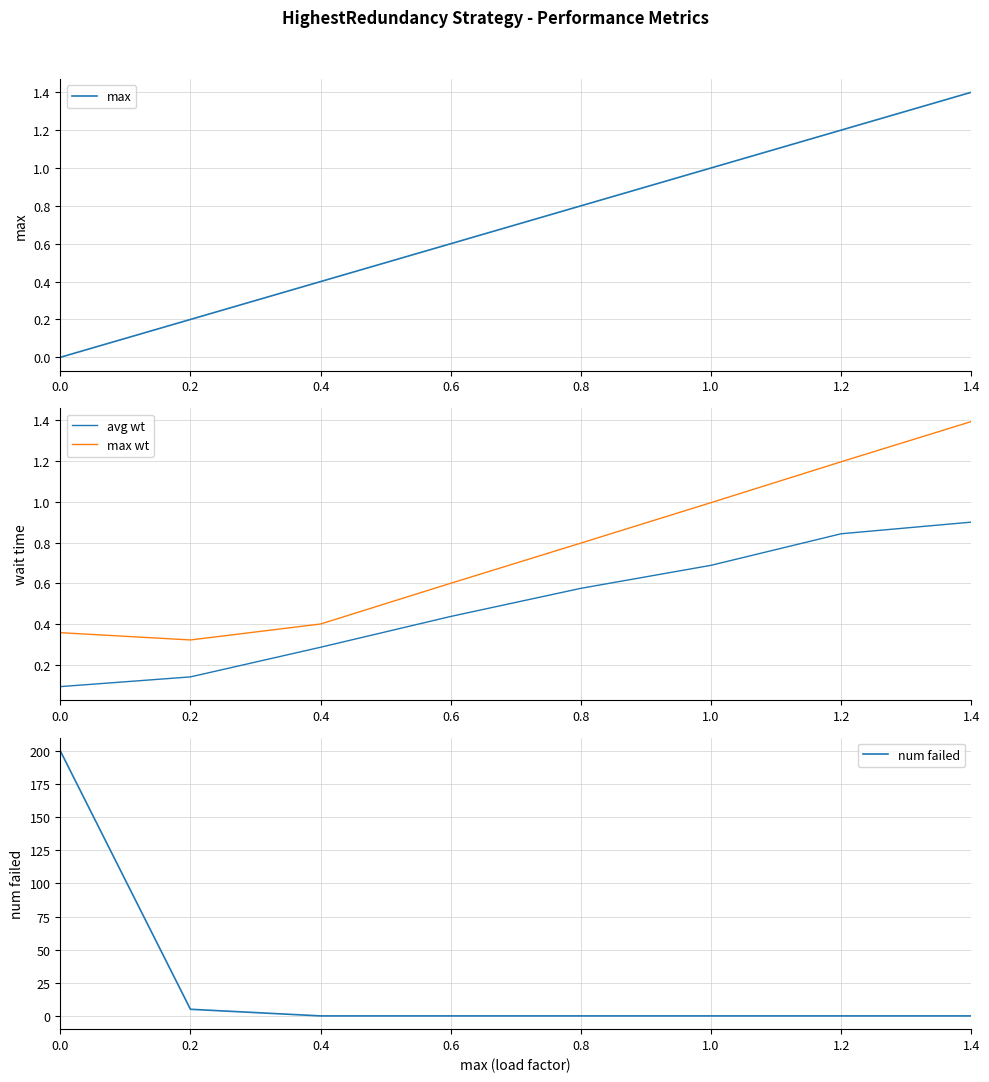

Which series ends up on top after the final intersection of max wt and max?

max